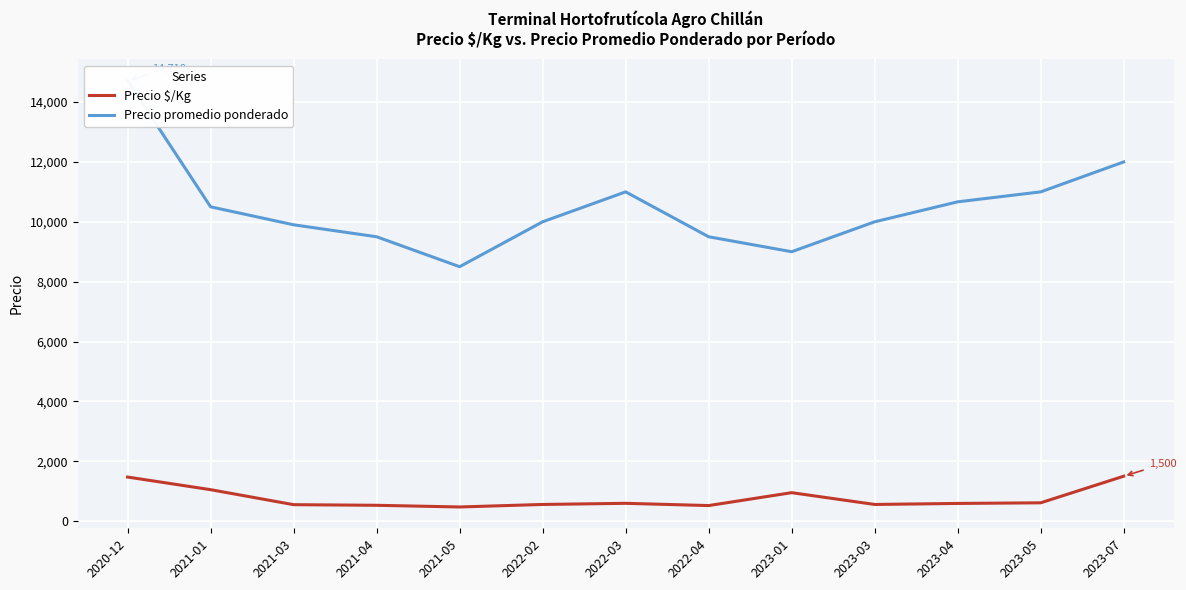

The value of Precio $/Kg at 2021-05 is 173. True or false?

False